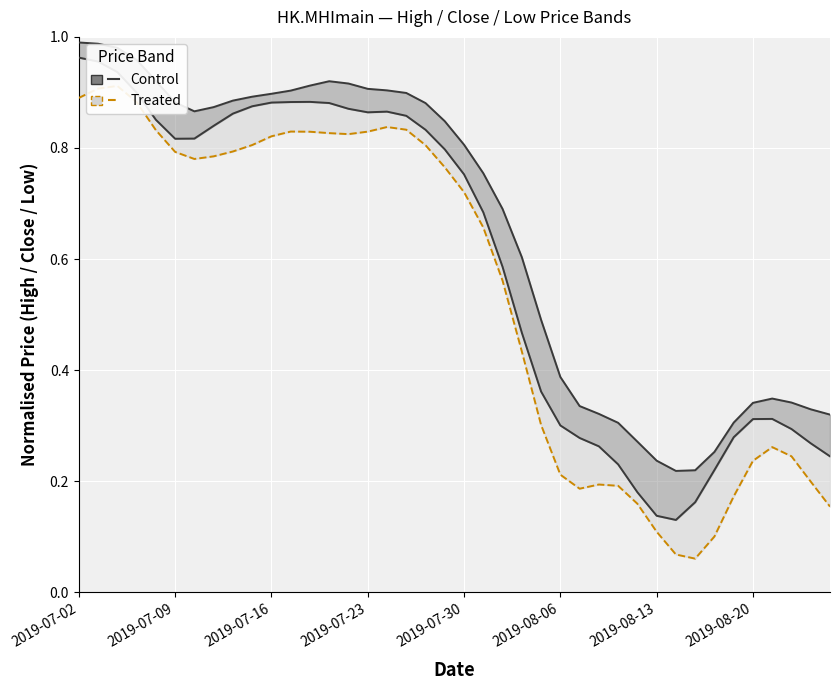

Which series changed the most between 26 and 32?

Treated